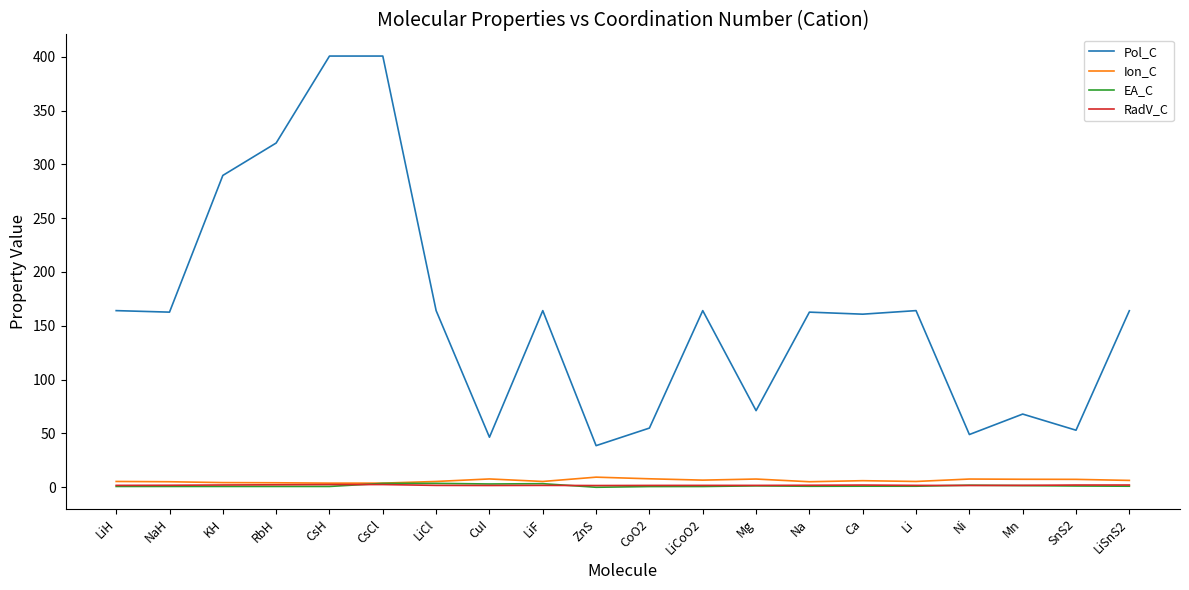

Is it true that Ion_C equals 9.4 at ZnS?

True